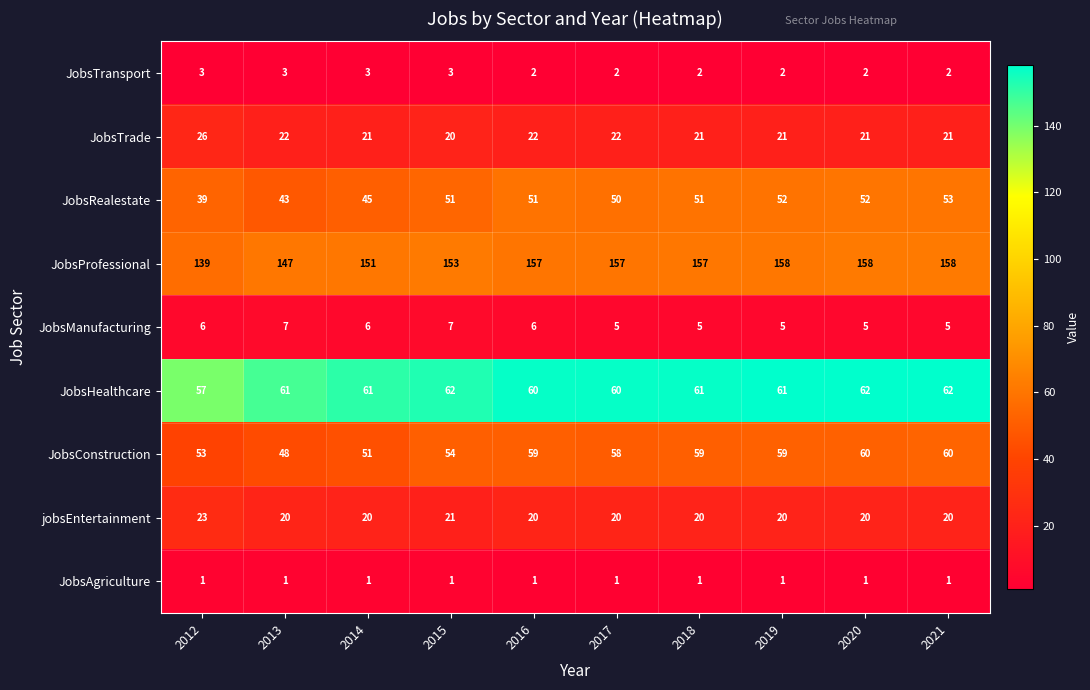

What is the difference between the highest and lowest values at 2019?

157